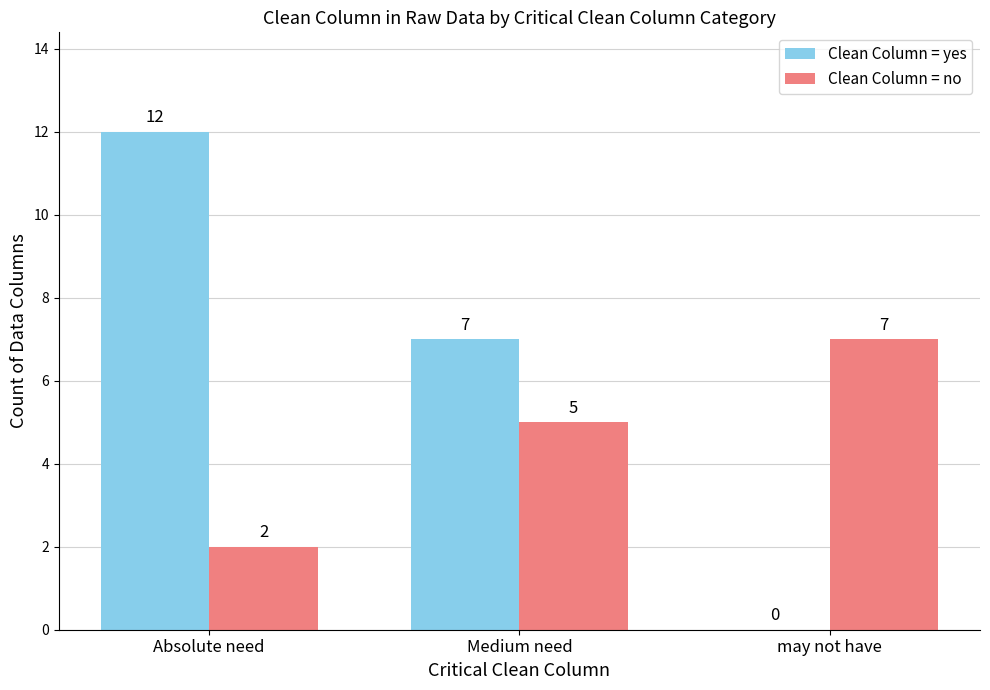

Is the value of Clean Column = no at Medium need greater than the value of Clean Column = yes at Medium need?

No